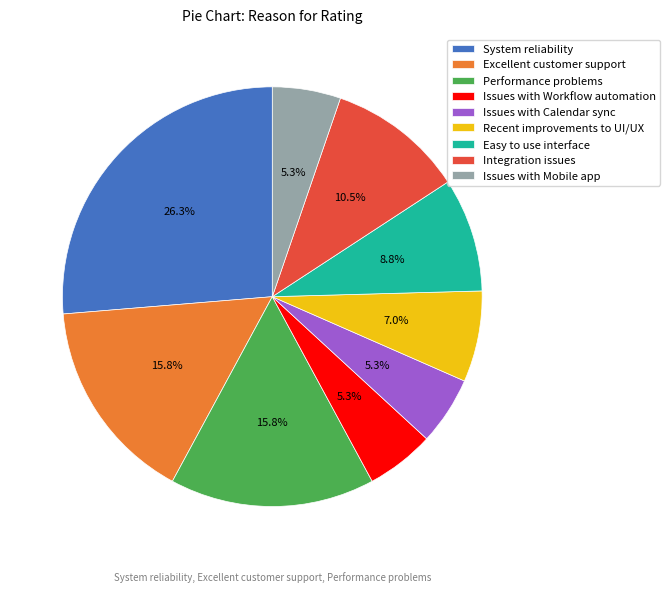

What is the total percentage of Integration issues and Excellent customer support?

26.3%